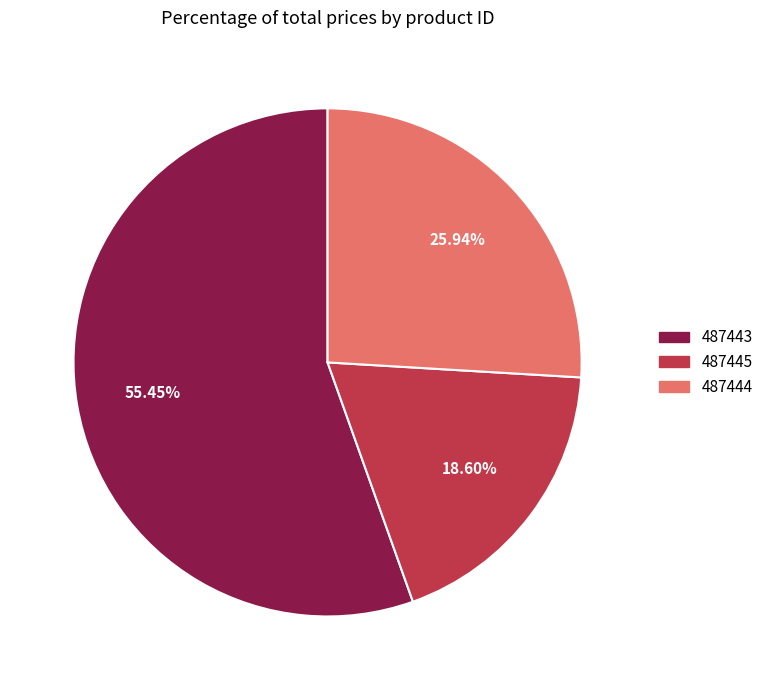

Approximately how many times larger is the value at 487445 compared to 487443?

0.3